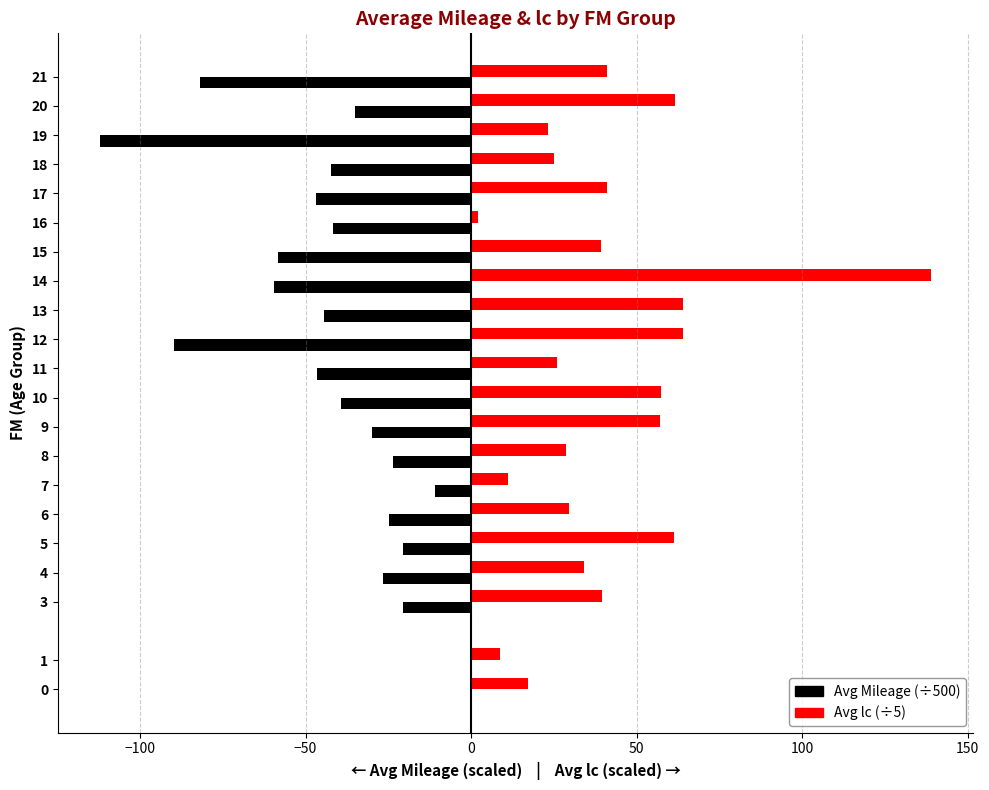

At which category is the sum across all series the highest?

14